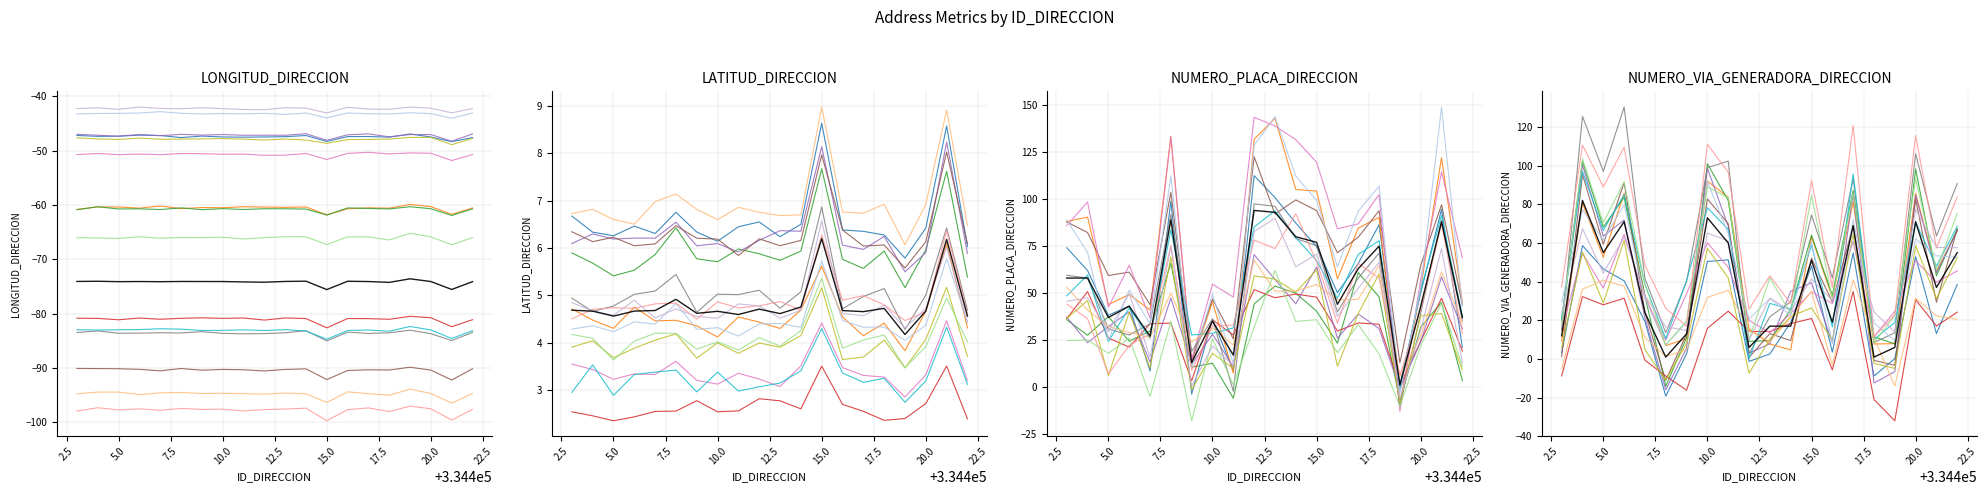

True or false: NUMERO_VIA_GENERADORA_DIRECCION and LONGITUD_DIRECCION intersect in this chart.

False